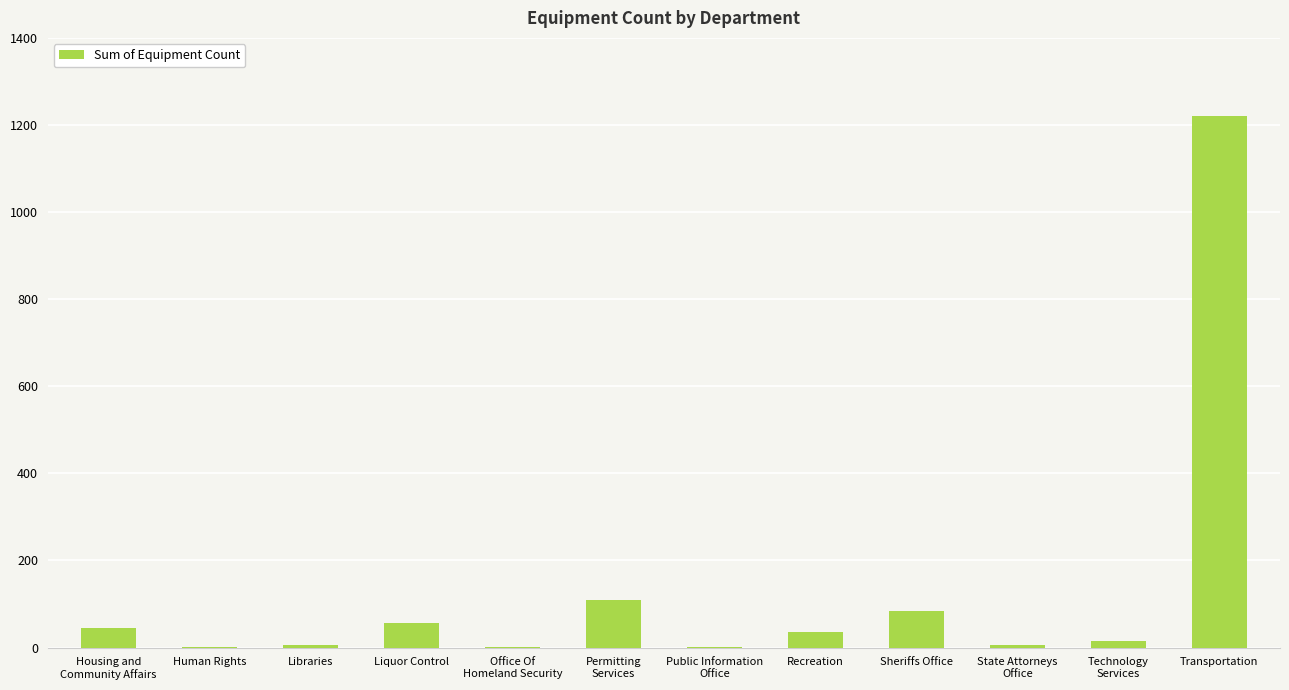

True or false: the data shows 85 at Sheriffs Office.

True